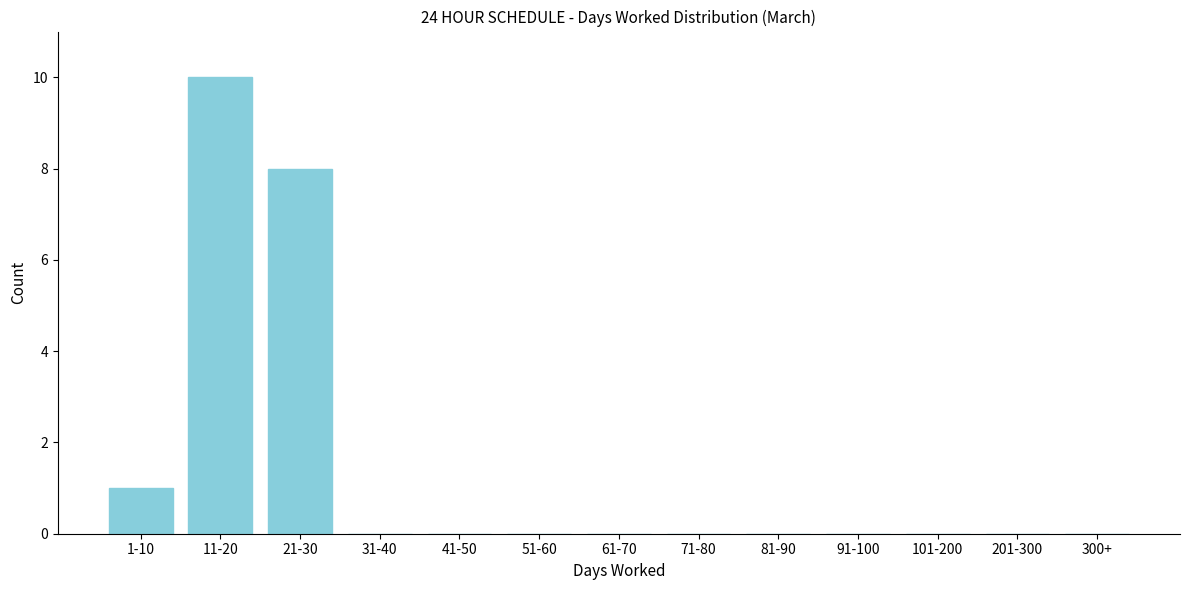

Reading left to right, list all the values displayed in this chart.

1-10=1	11-20=10	21-30=8	31-40=0	41-50=0	51-60=0	61-70=0	71-80=0	81-90=0	91-100=0	101-200=0	201-300=0	300+=0